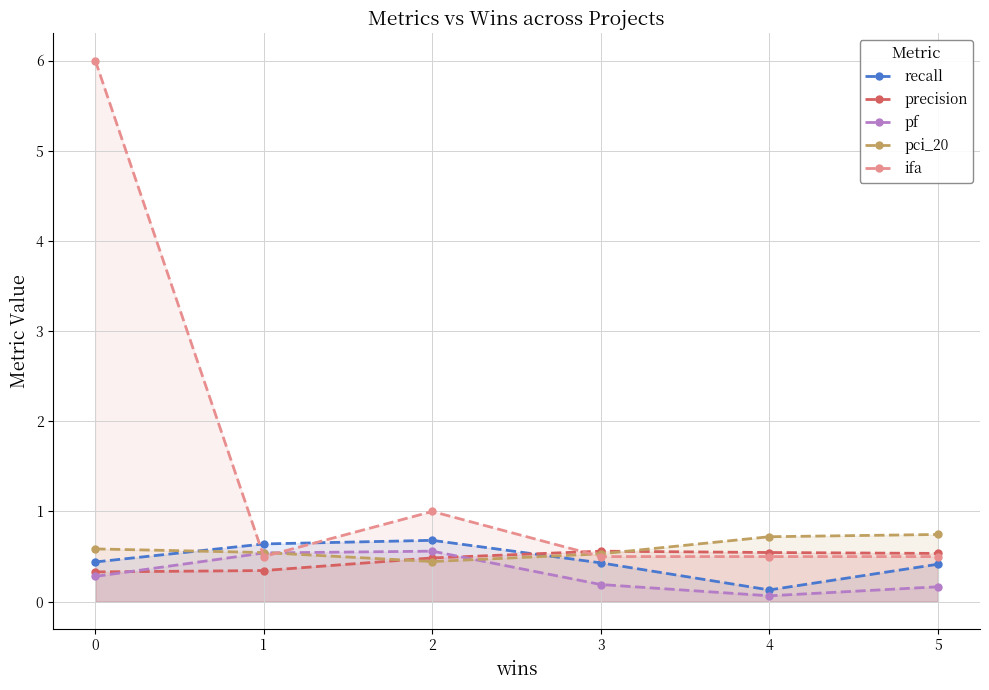

Which series changed the most between 1 and 5?

pf